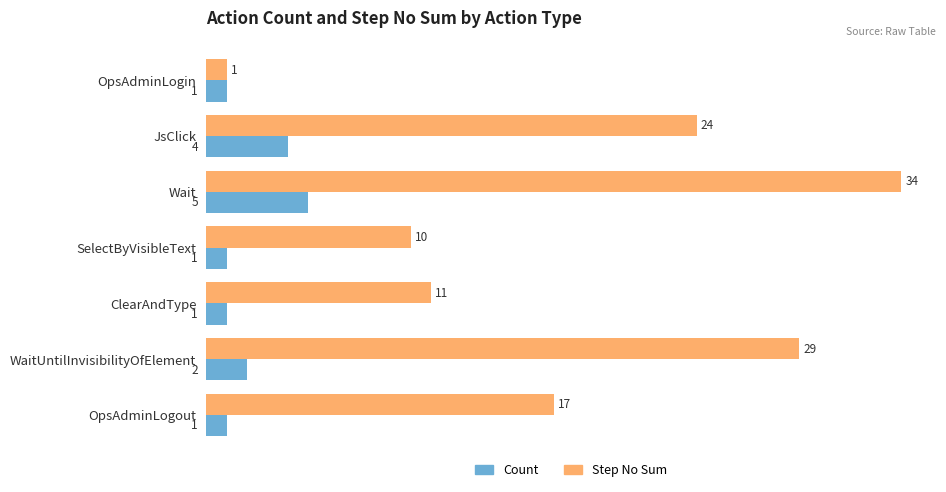

At which category is the sum across all series the highest?

Wait